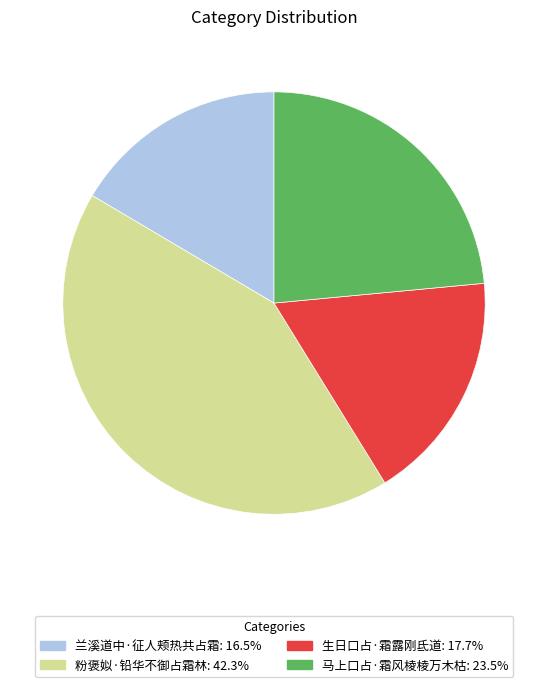

Do 生日口占·霜露刚氐道 and 粉褒姒·铅华不御占霜林 together represent more than half of the pie?

Yes